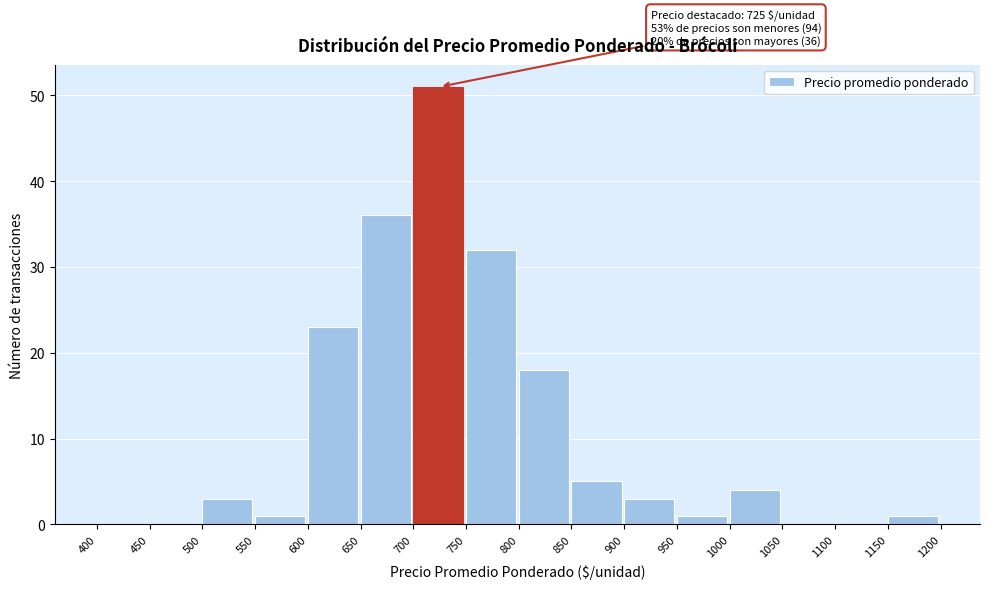

Over which range of the x-axis is the bar tallest?

700 to 750